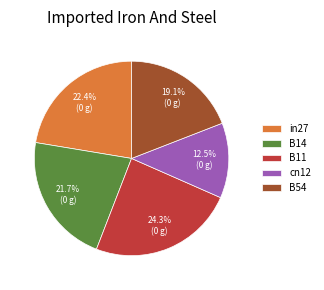

What is the smallest slice in the pie chart?

cn12